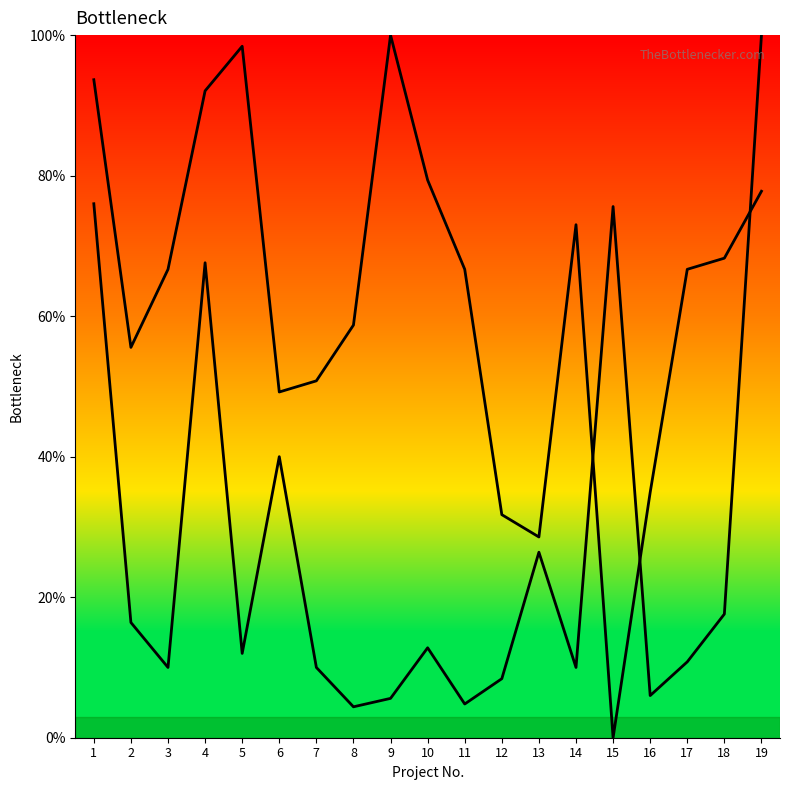

What is the average value of the Year (normalized) series?

62.7